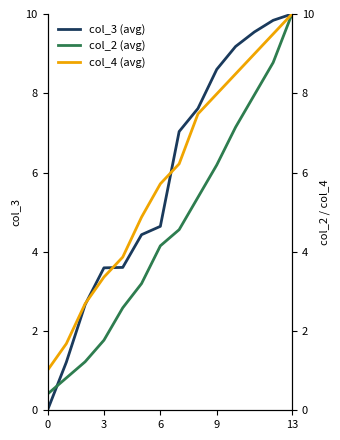

Which series has the largest range (max minus min)?

col_3 (avg)